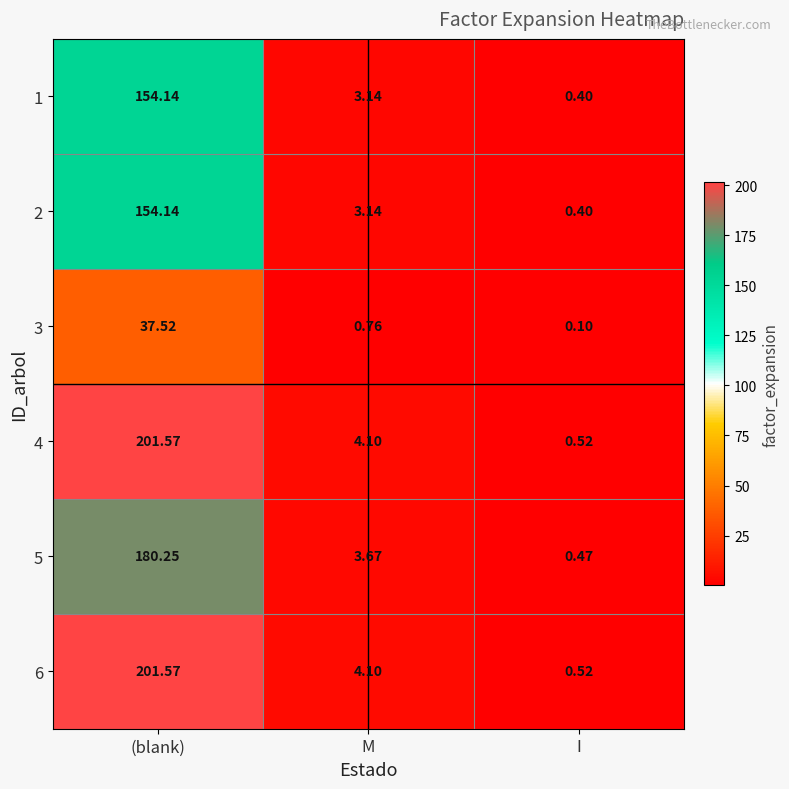

What is the difference between the highest and lowest values at M?

3.3